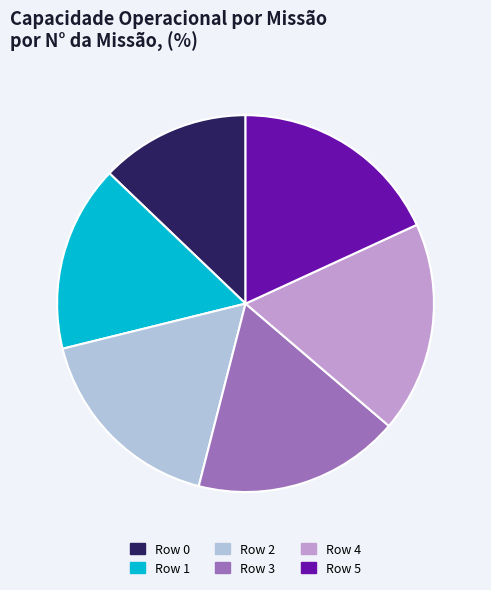

The Row 3 slice represents 26% of the pie. True or false?

False